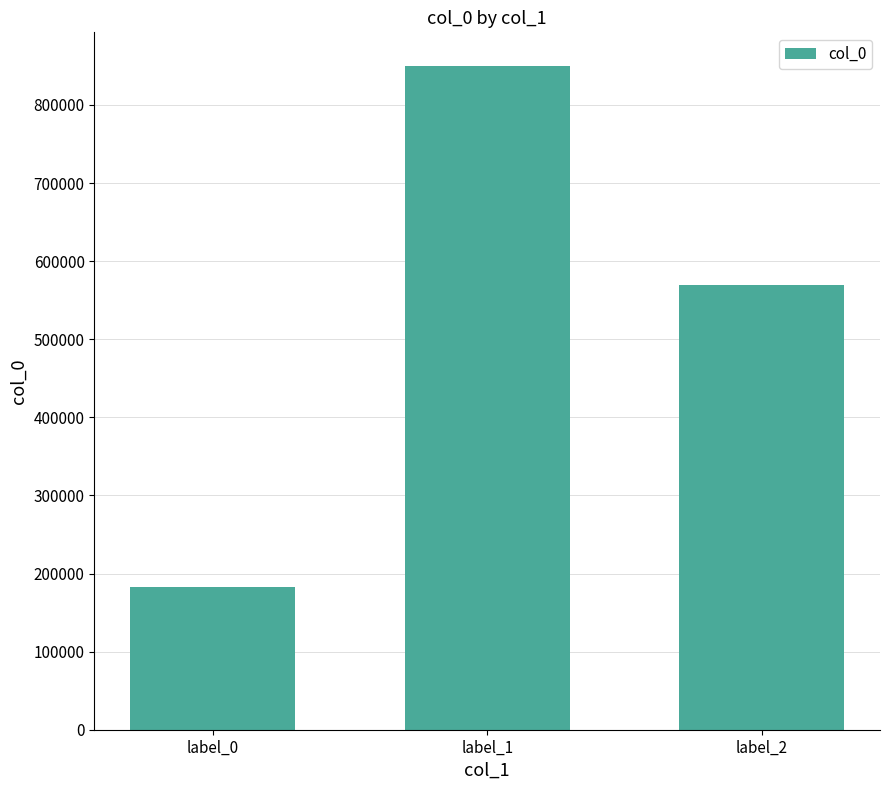

What is the greatest value displayed?

850502